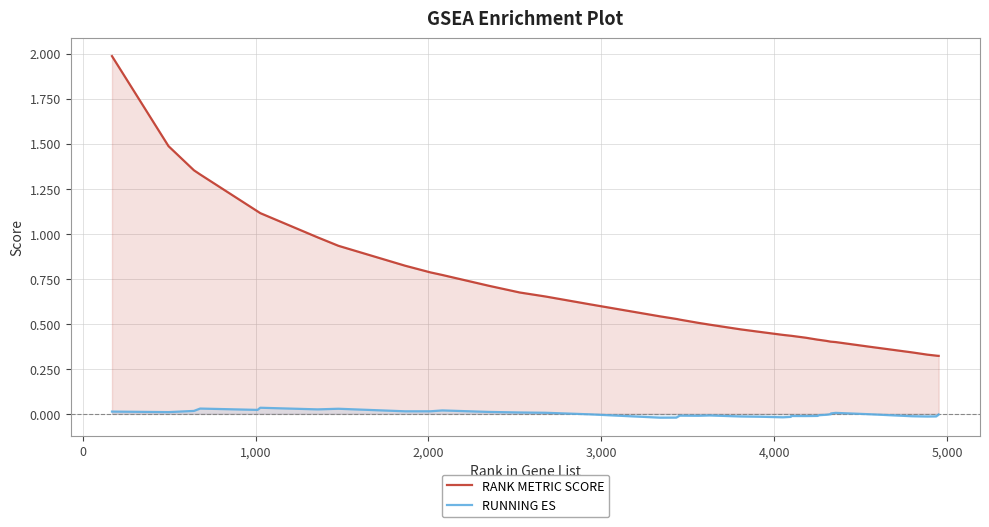

What is the greatest value displayed?

2.0